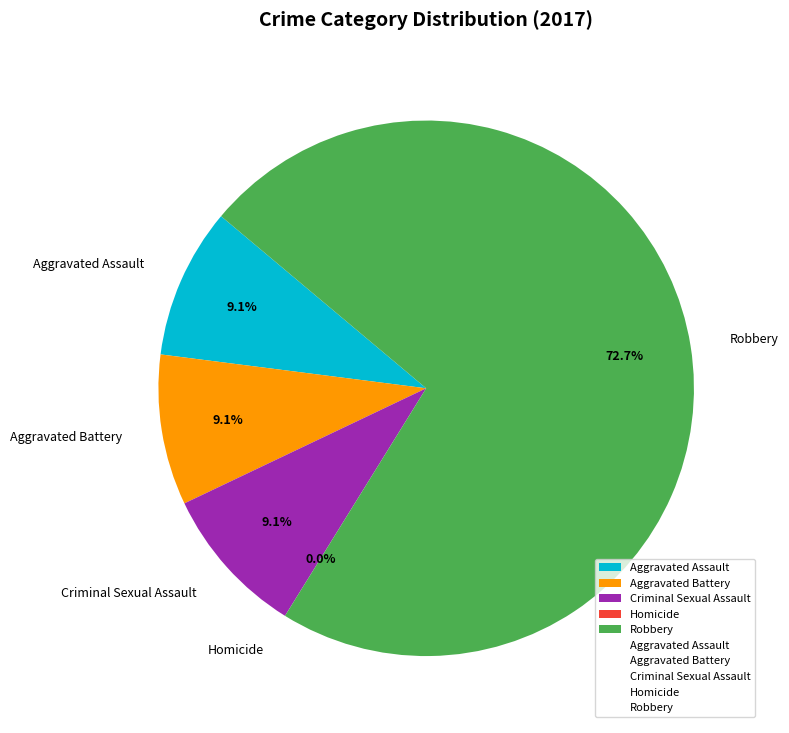

Count the number of slices in the pie.

5